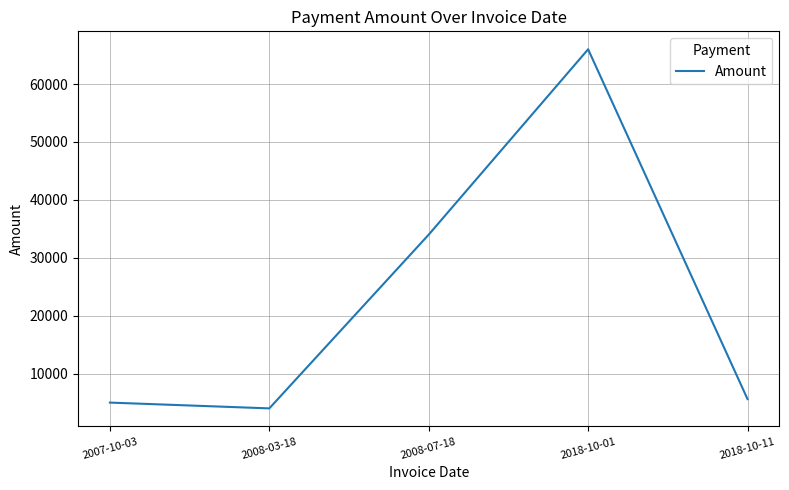

Reading right to left, transcribe all the data shown in this chart.

2018-10-11=5600	2018-10-01=66000	2008-07-18=34000	2008-03-18=4000	2007-10-03=5000